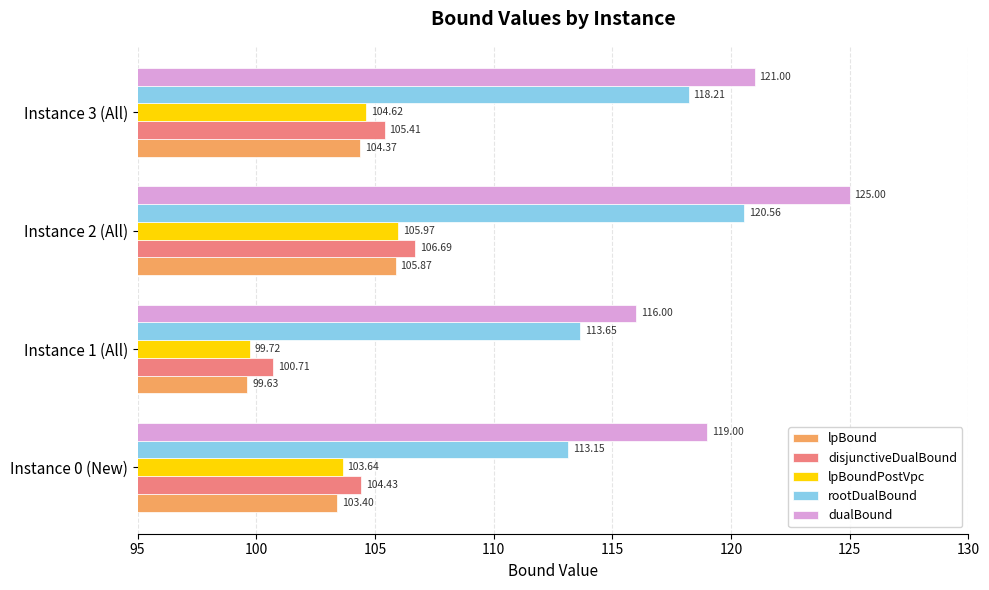

At how many categories does at least one series exceed 100?

4